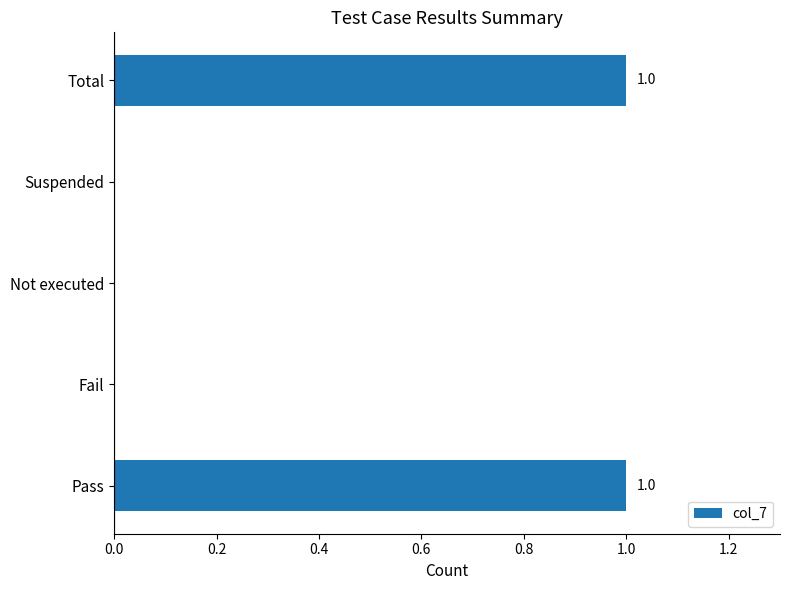

True or false: the data shows 1 at Fail.

False